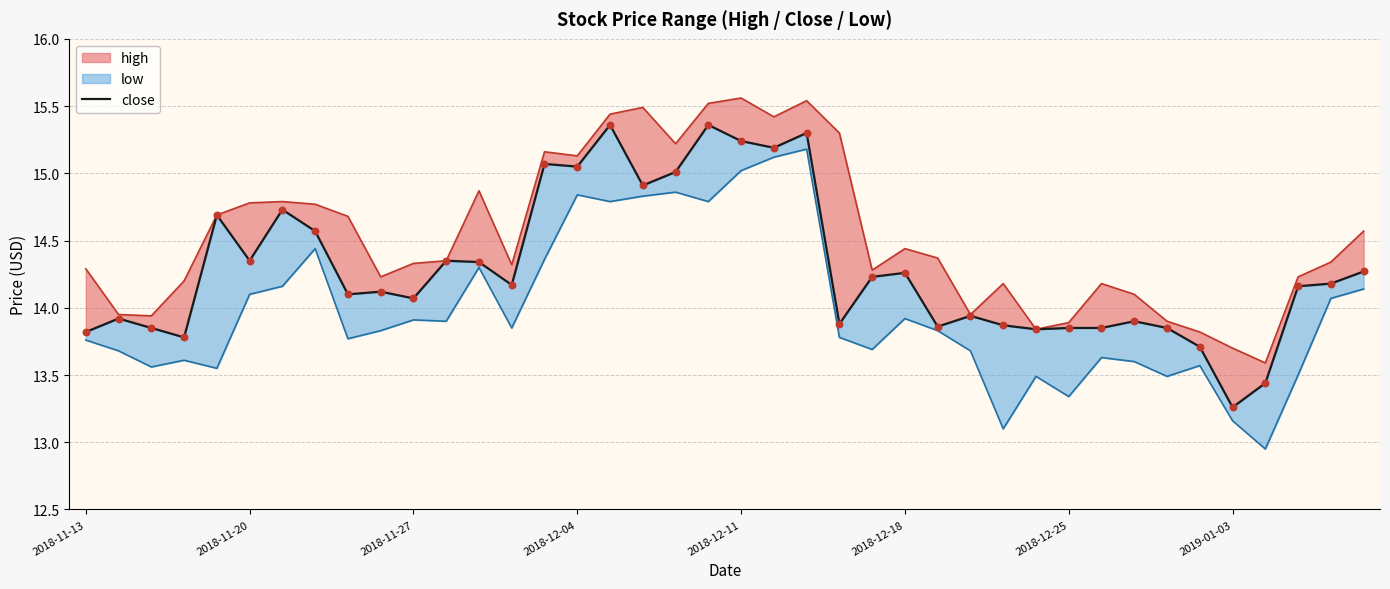

Approximately how many times larger is the value at 23 compared to 2018-12-25?

0.9